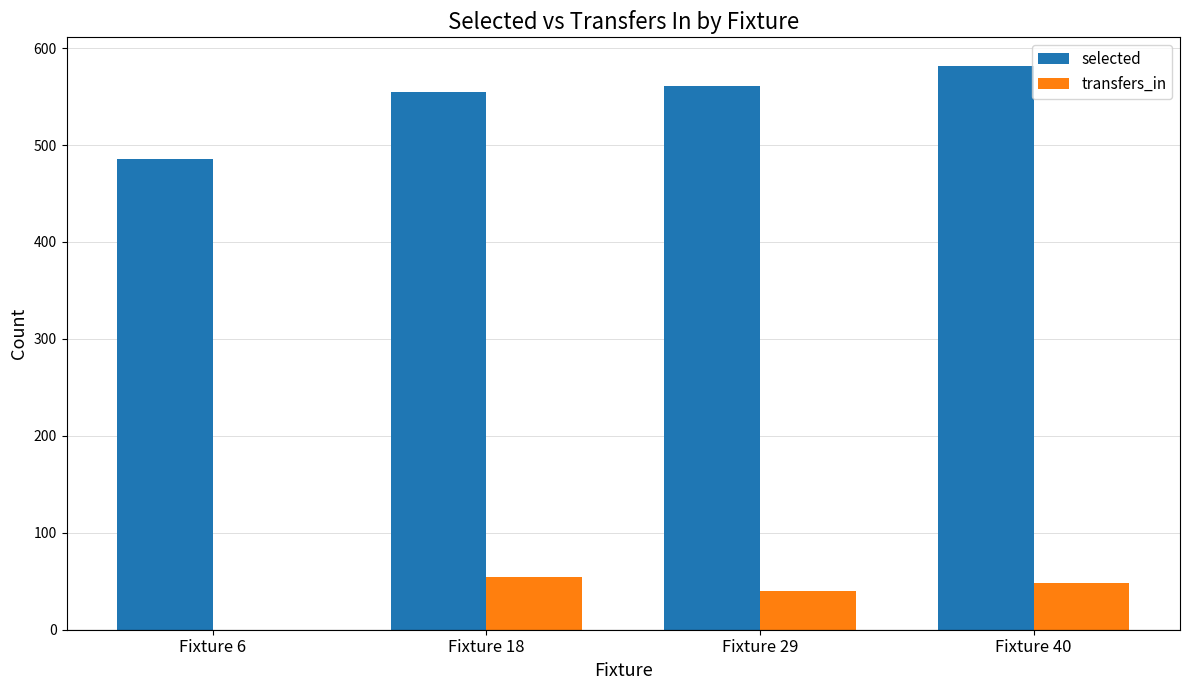

Which series has the largest range (max minus min)?

selected